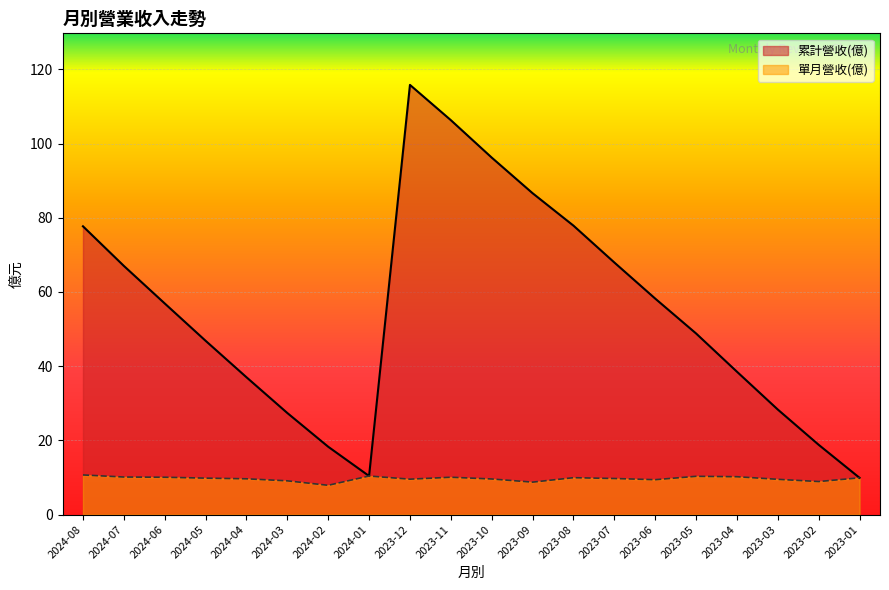

What is the total value across all series at 2023-09?

95.3